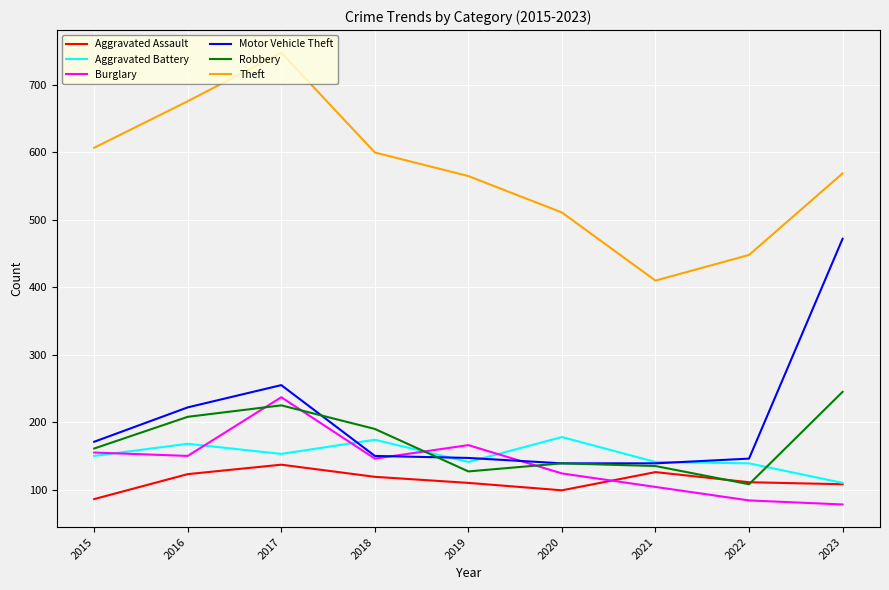

At how many categories does at least one series exceed 741?

1